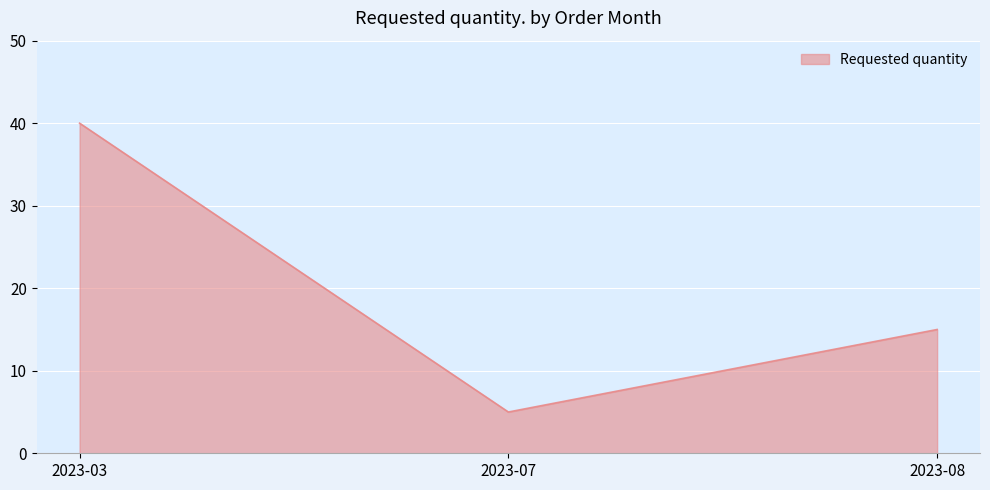

Is it true that the value at 2023-08 is 15?

True